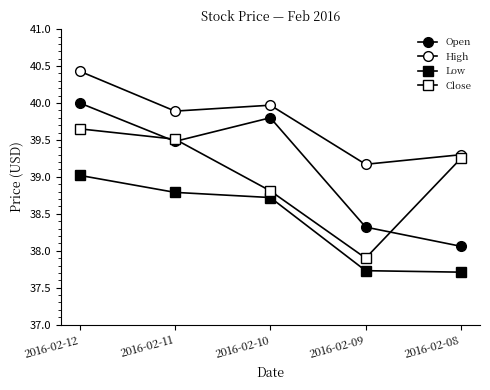

True or false: Close has more than 0 points higher than both neighbors.

False